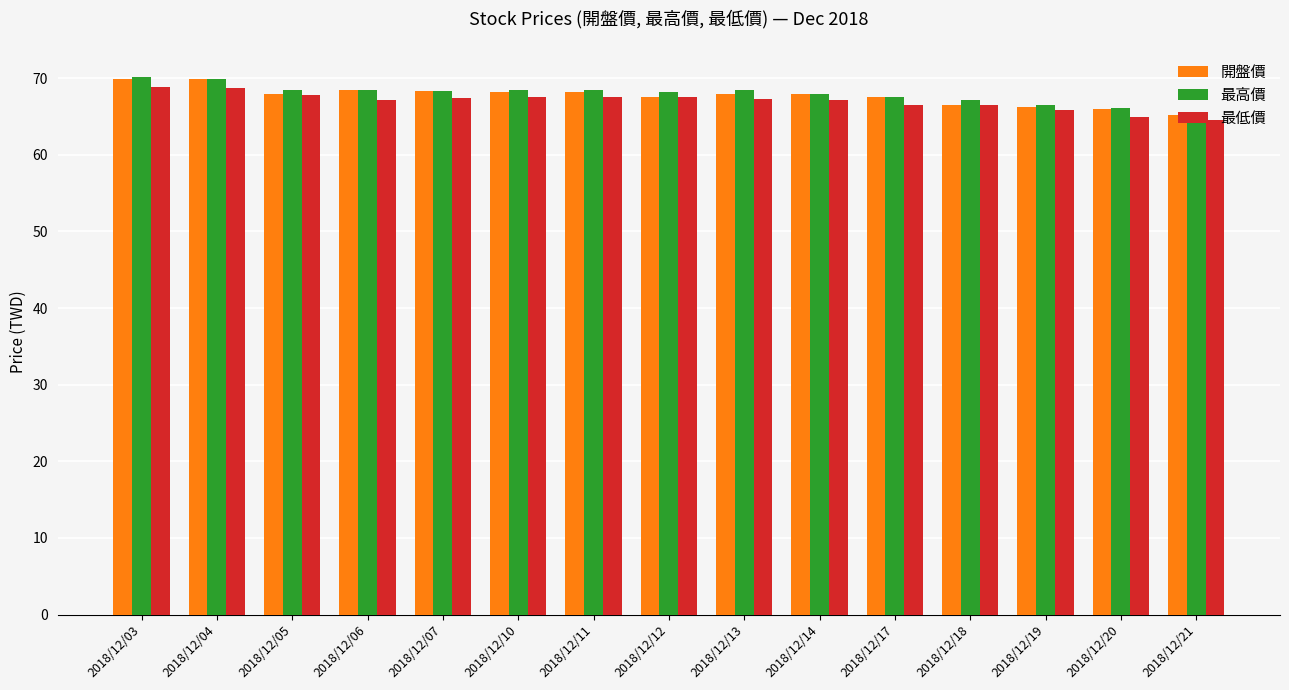

What is the highest value of the 最低價 series?

68.8